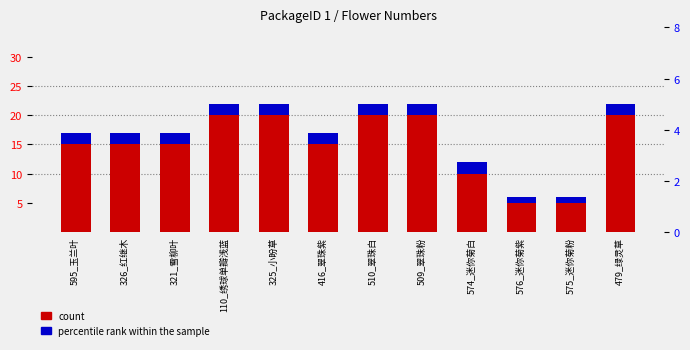

How many data points does each series have?

12